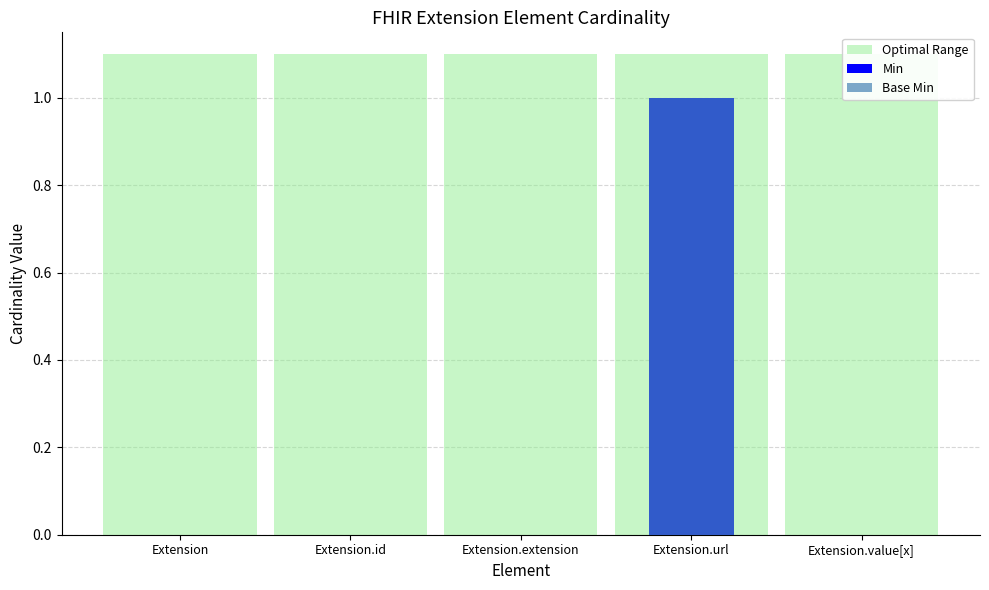

How many positive values does the Base Min series have?

1